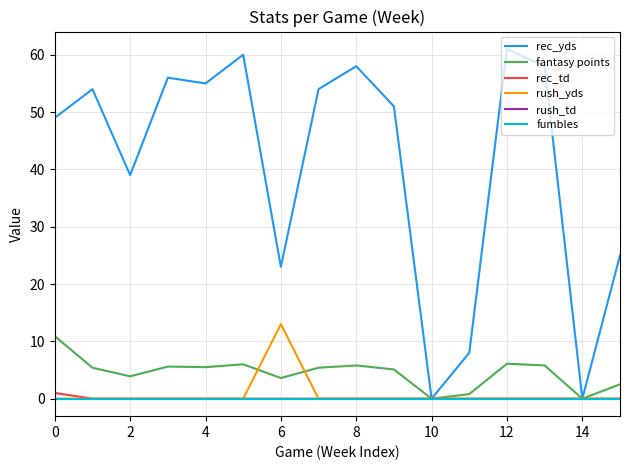

Rank the series by their maximum value, from lowest to highest.

rush_td, fumbles, rec_td, fantasy points, rush_yds, rec_yds